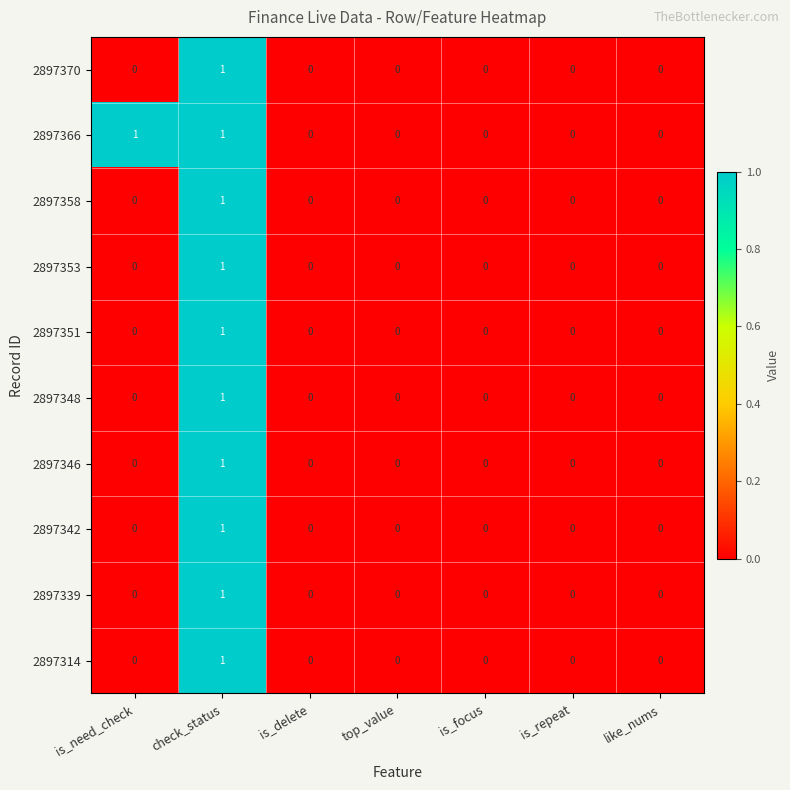

Which category has the highest value in the 2897351 series?

check_status